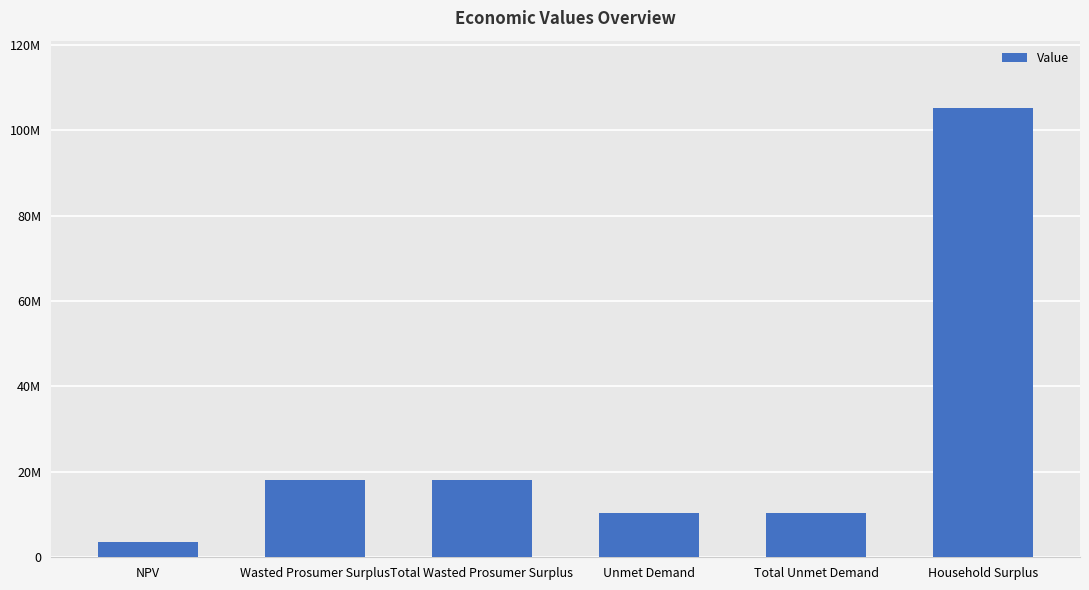

What is the sum of the values at Wasted Prosumer Surplus and Unmet Demand?

28401257.6